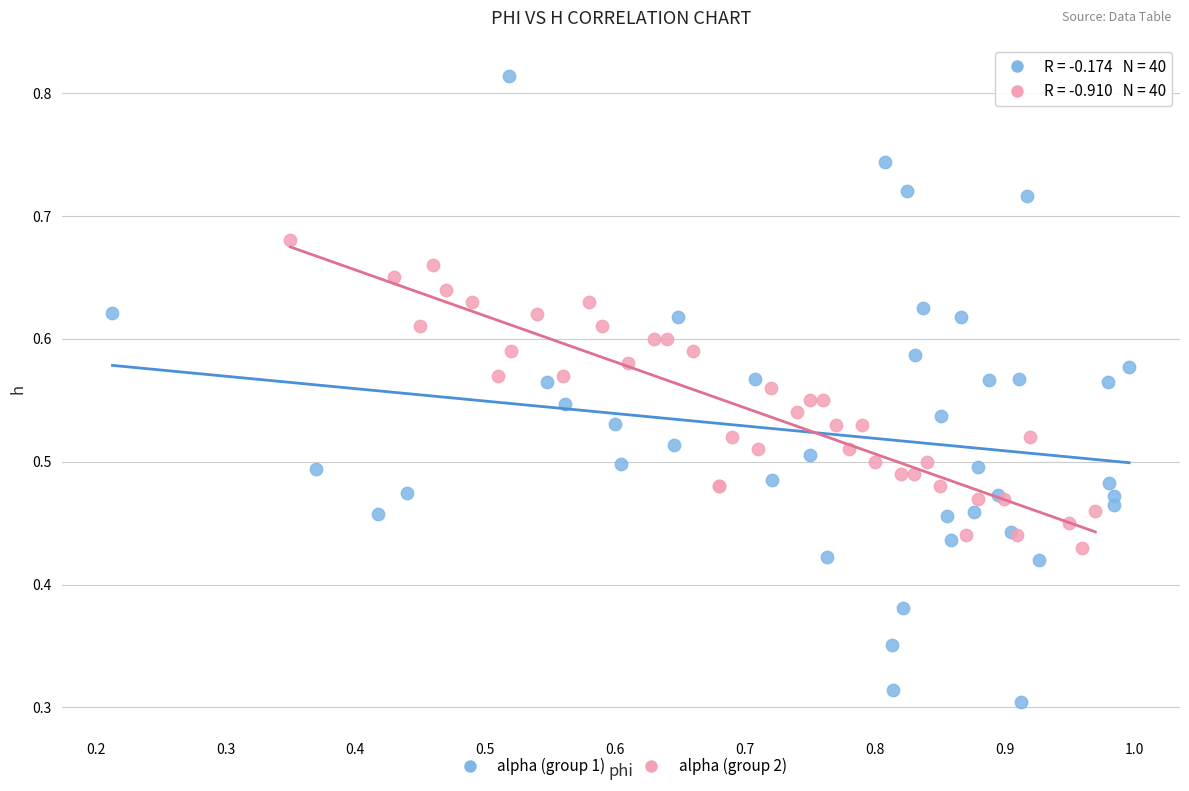

Which series contains the highest Y value?

alpha (group 1)